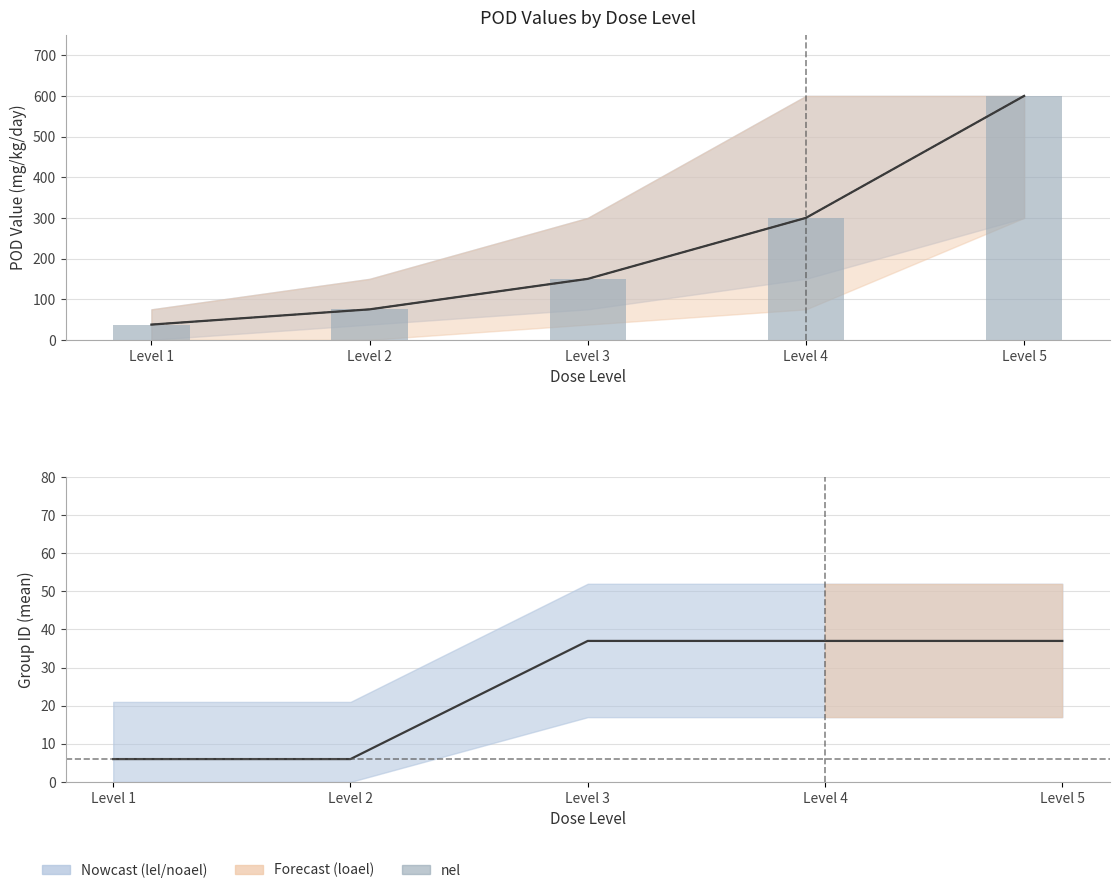

Rank the categories by value from highest to lowest.

Level 5, Level 4, Level 3, Level 2, Level 1